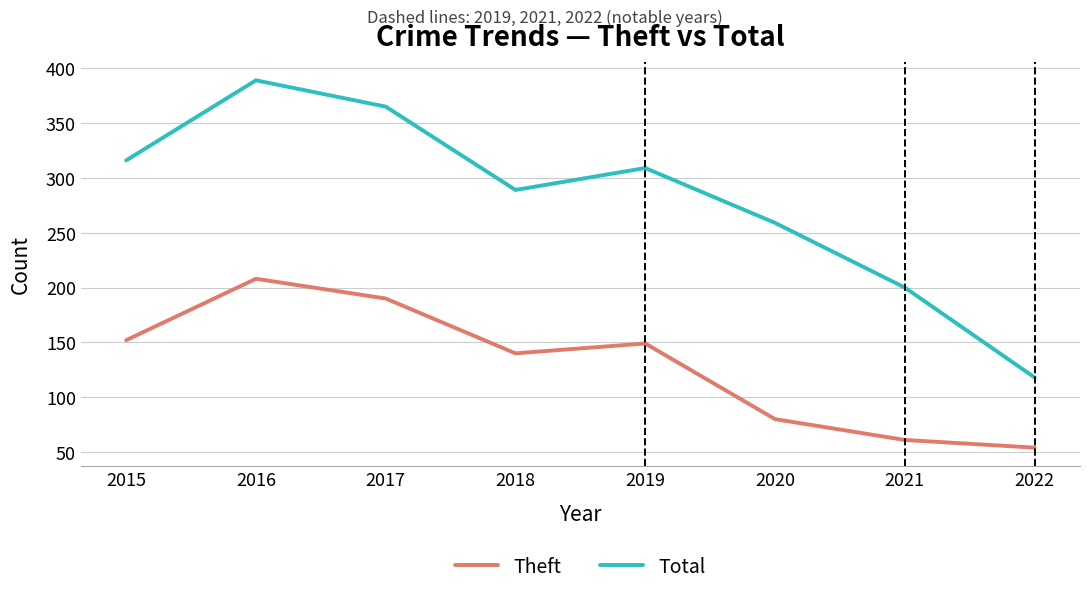

Is this an area chart (filled region under the line)?

No